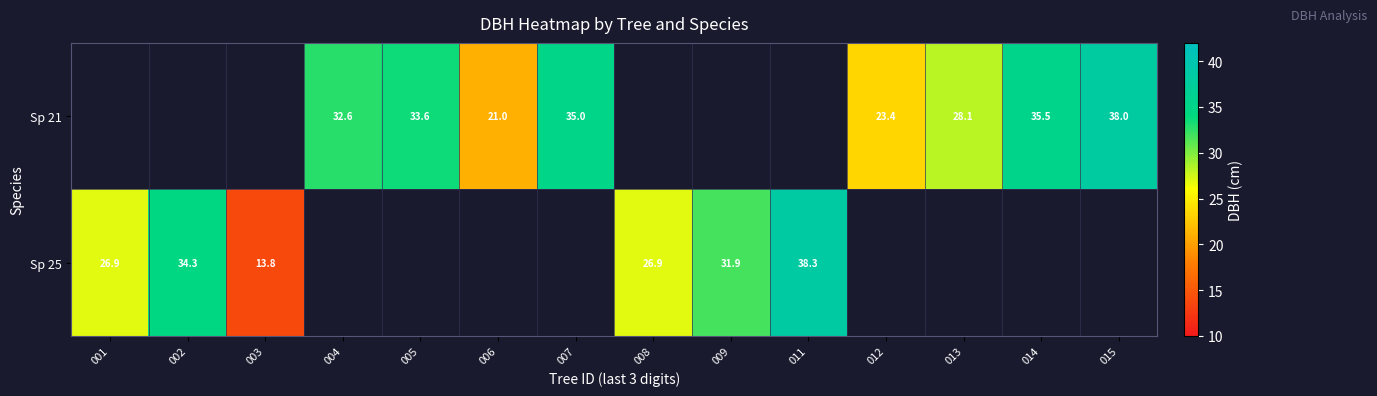

Between 009 and 007, which is larger?

007